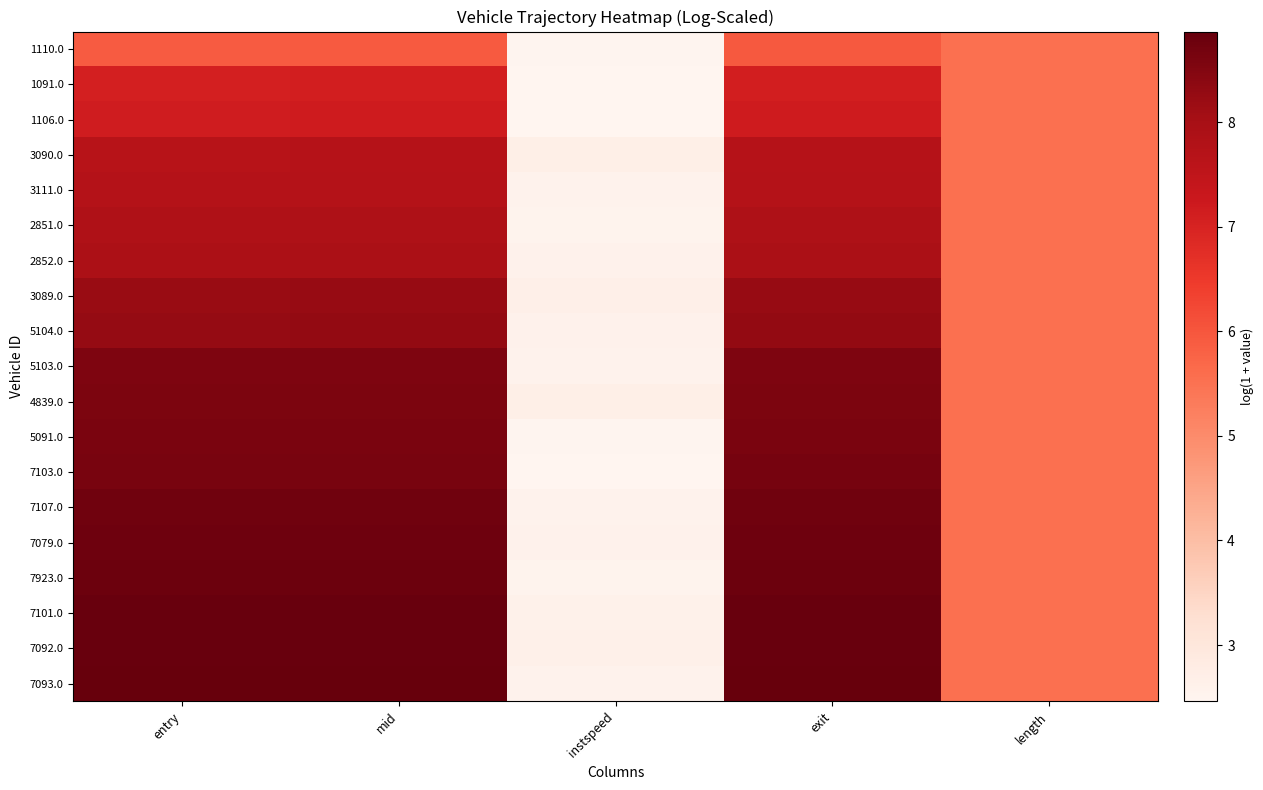

At which category is the sum across all series the highest?

exit